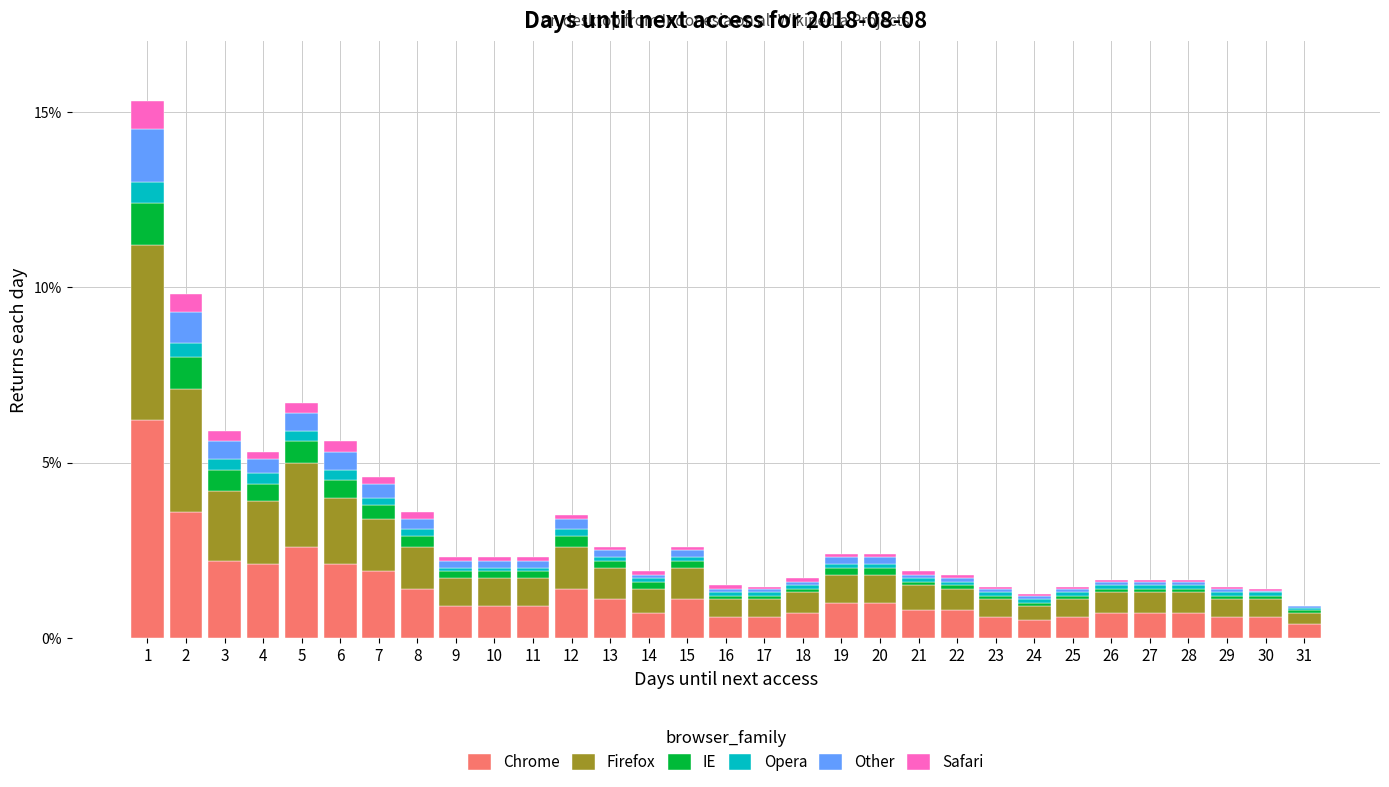

What is the highest value of the Chrome series?

6.2